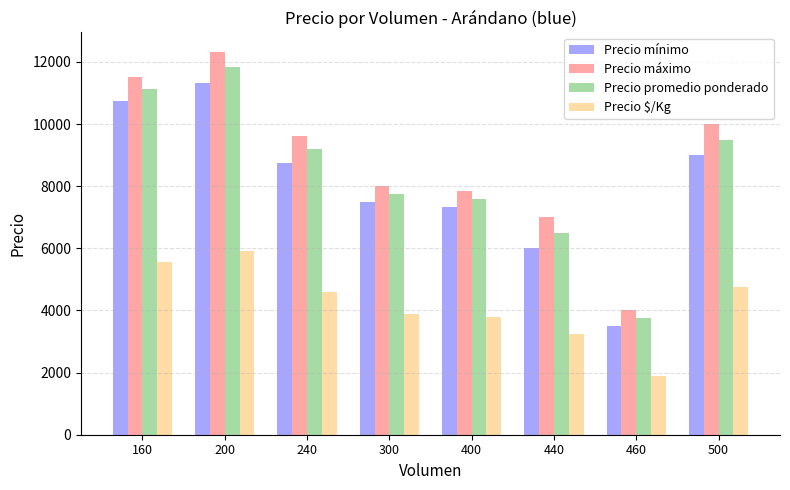

Reading left to right, list all the values displayed in this chart.

Precio mínimo: 10750.0	11333.3	8750.0	7500.0	7333.3	6000.0	3500.0	9000.0
Precio máximo: 11500.0	12333.3	9625.0	8000.0	7833.3	7000.0	4000.0	10000.0
Precio promedio ponderado: 11125.0	11833.3	9187.5	7750.0	7583.3	6500.0	3750.0	9500.0
Precio $/Kg: 5562.5	5916.7	4593.8	3875.0	3791.7	3250.0	1875.0	4750.0